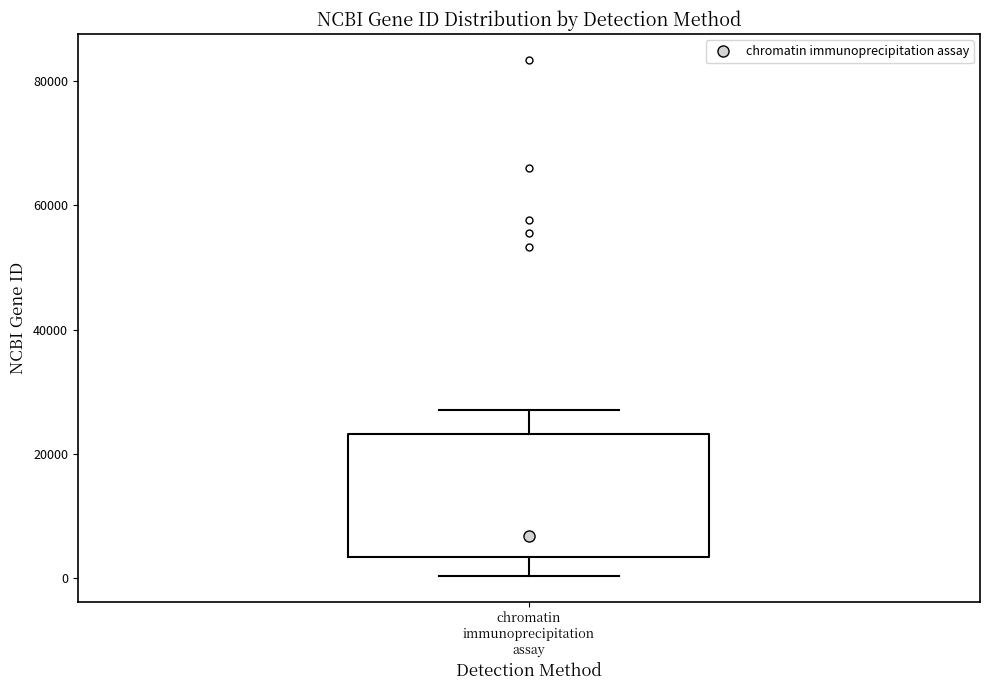

Read this box plot against the y-axis: the position of the median line, the range covered by the box, and the ends of both whiskers. The values are not printed on the chart, so give them approximately, as read against the axis.

median 6000, box 4000 to 24000, whiskers 0 to 28000